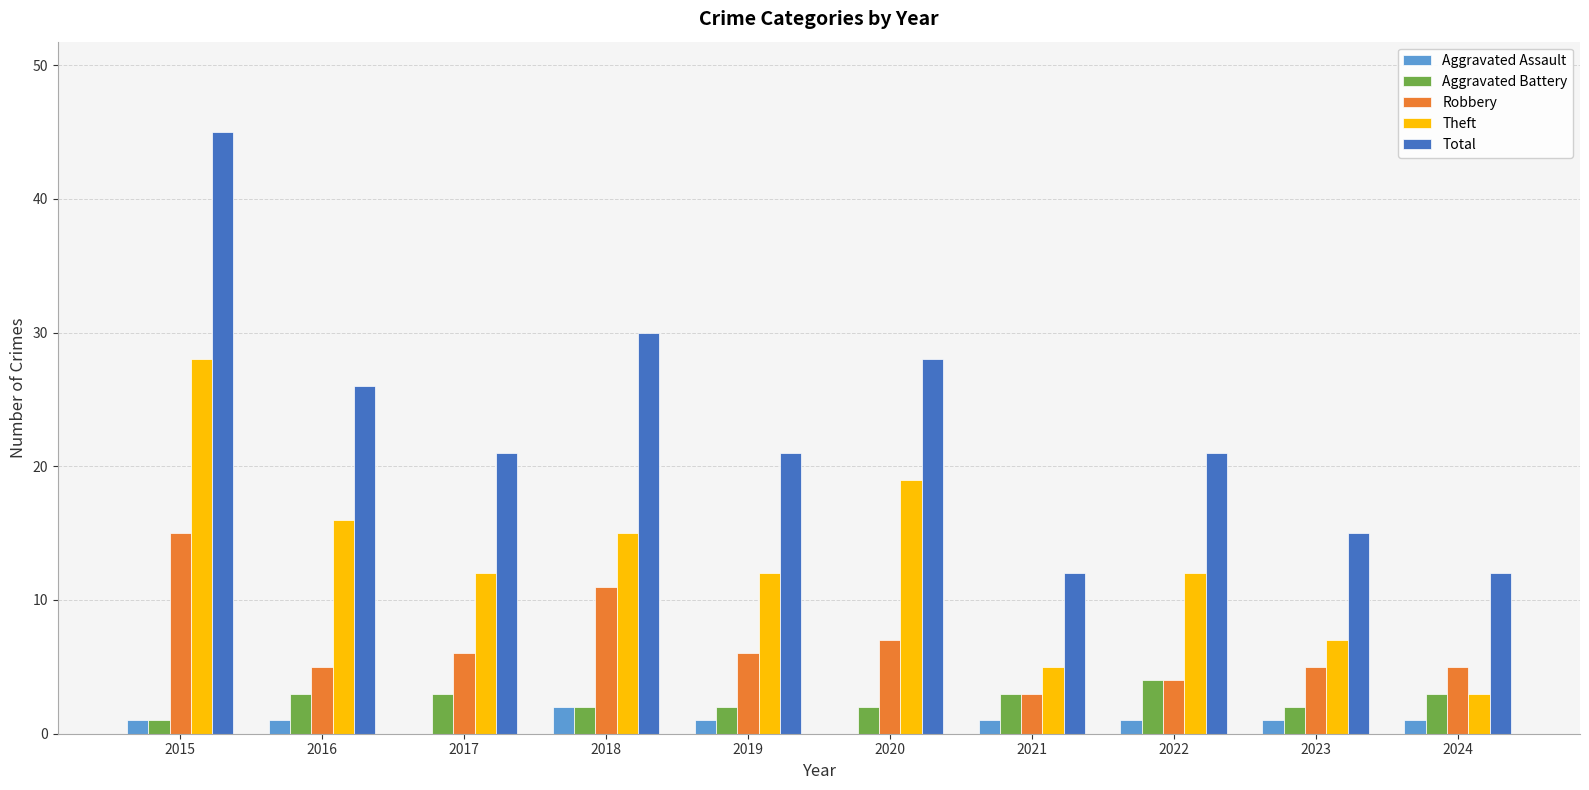

At which category is the sum across all series the highest?

2015